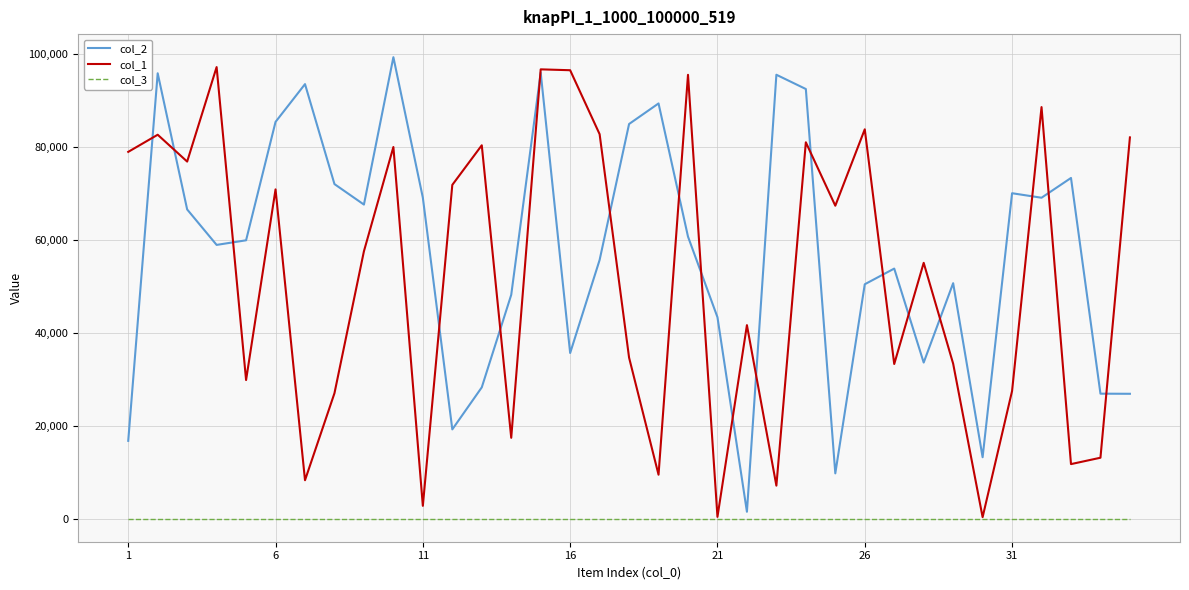

Which series has the largest total across all categories?

col_2